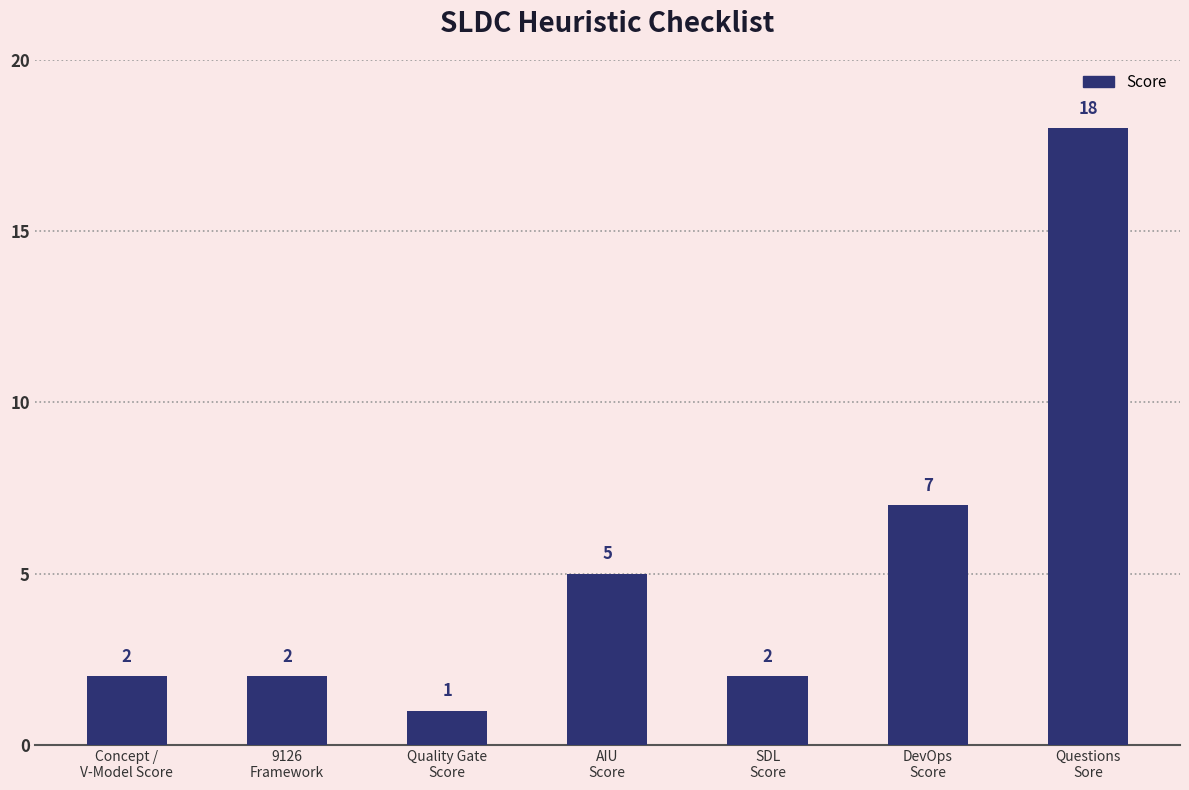

What is the average value?

5